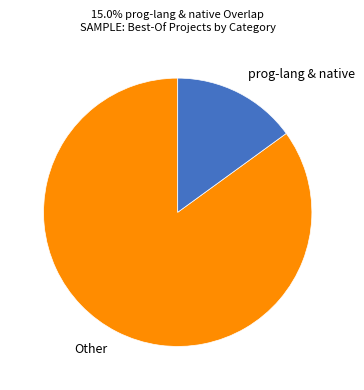

Count the number of slices in the pie.

2